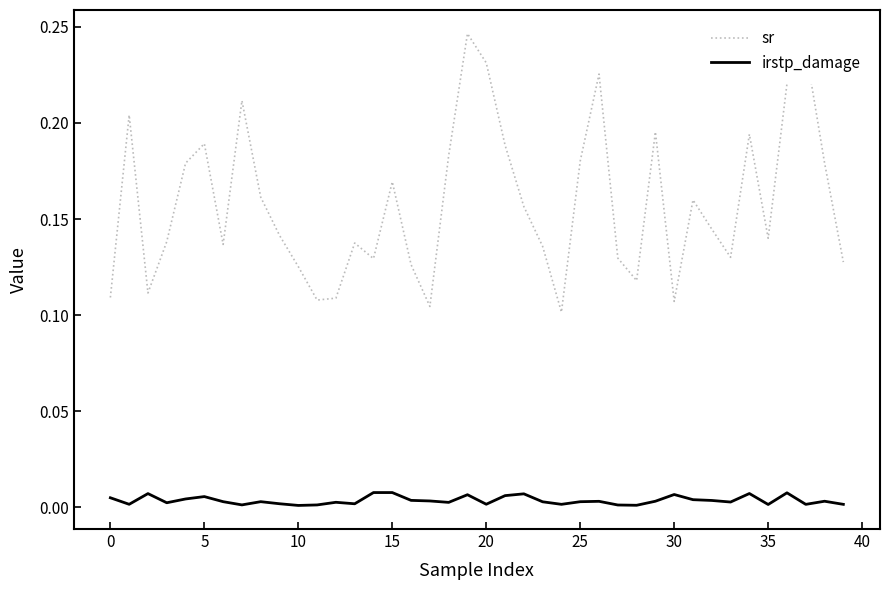

At how many categories does at least one series exceed 0?

40